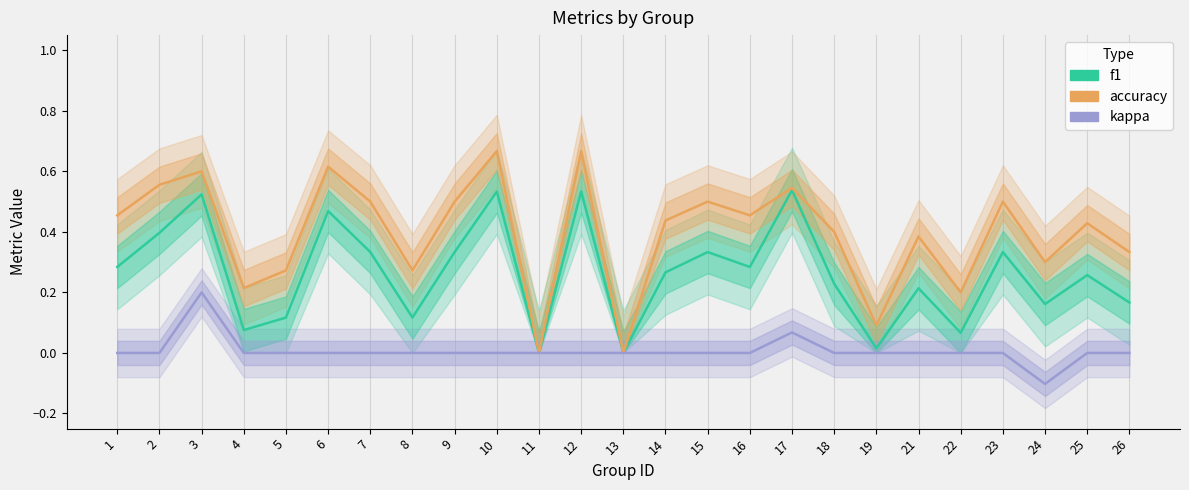

Rank the series by their maximum value, from lowest to highest.

kappa, f1, accuracy